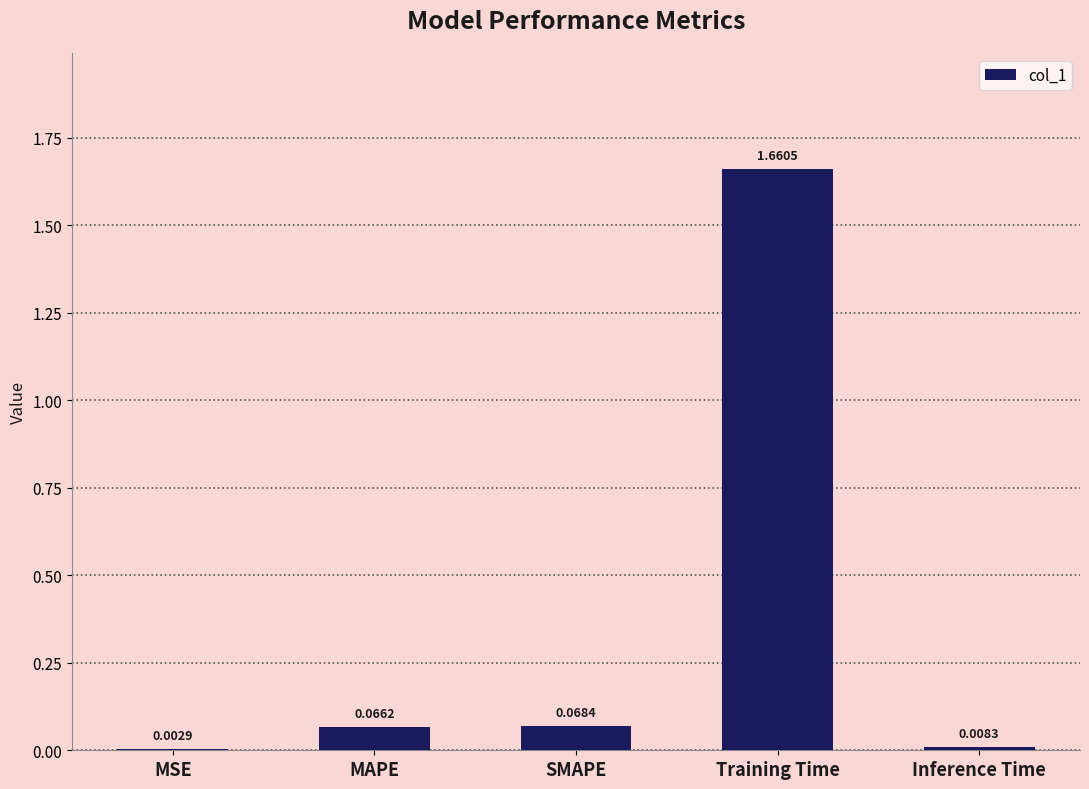

Are the bars horizontal?

No